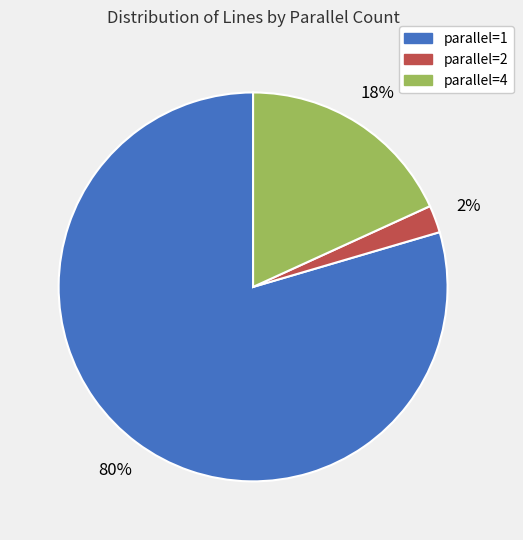

True or false: parallel=1 accounts for 89% of the total.

False